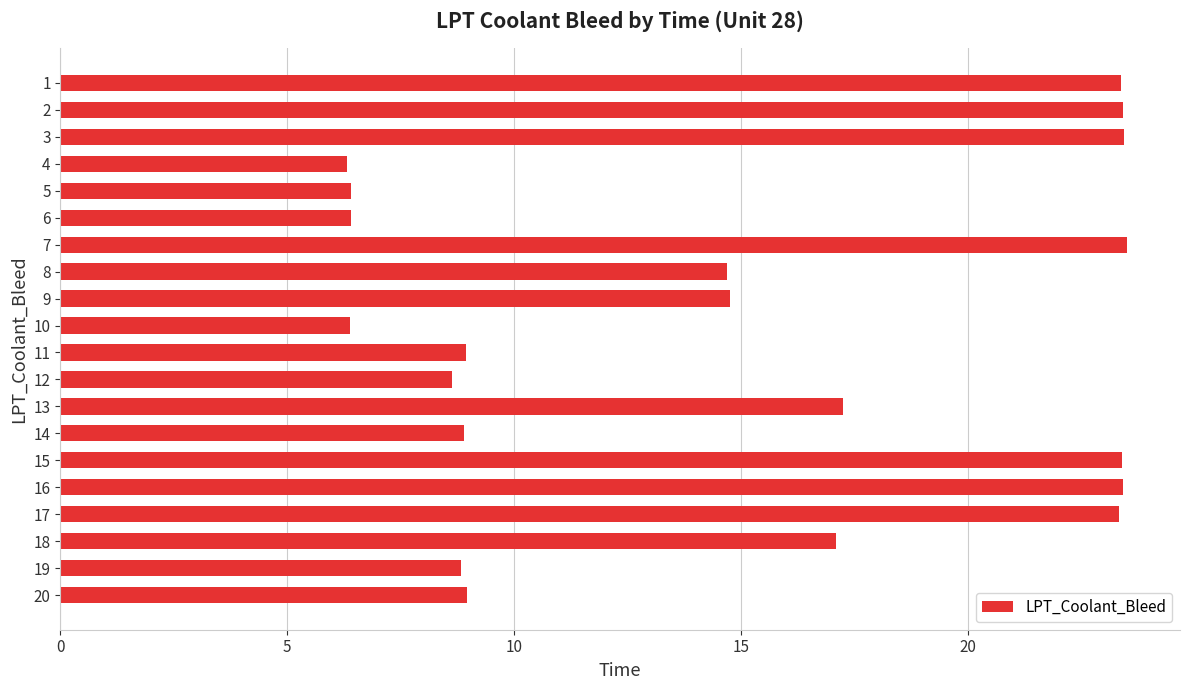

What is the value of the 10th bar from the top?

6.4